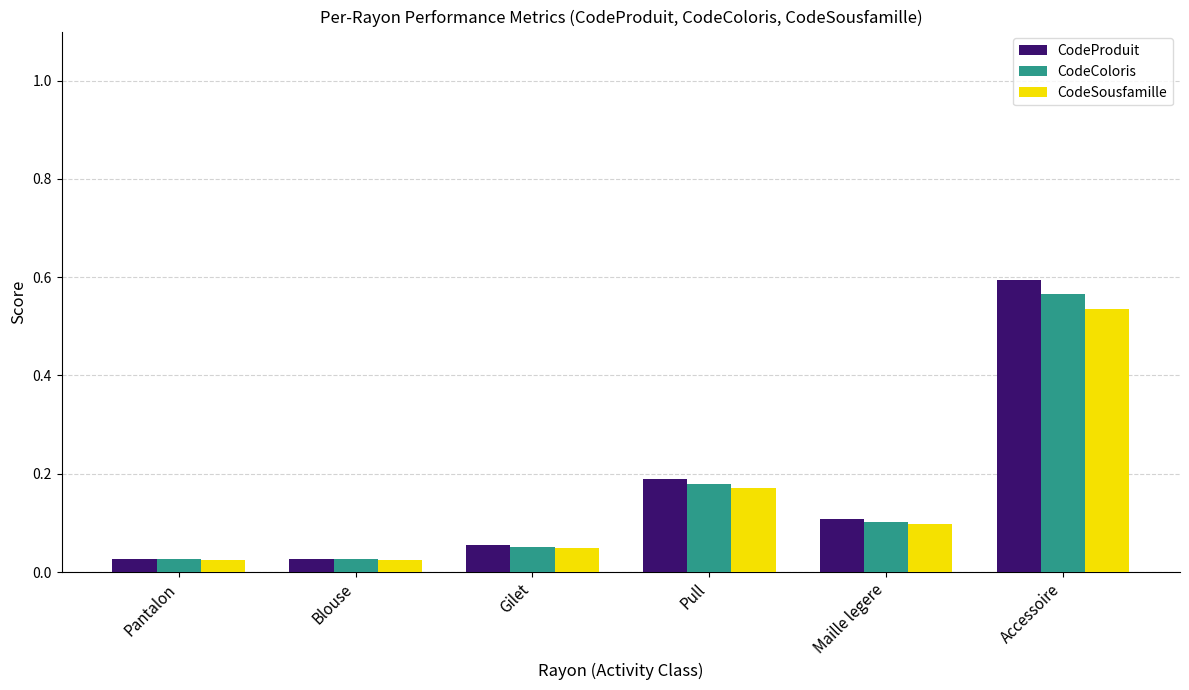

List the series in order of their overall mean, highest first.

CodeProduit, CodeColoris, CodeSousfamille